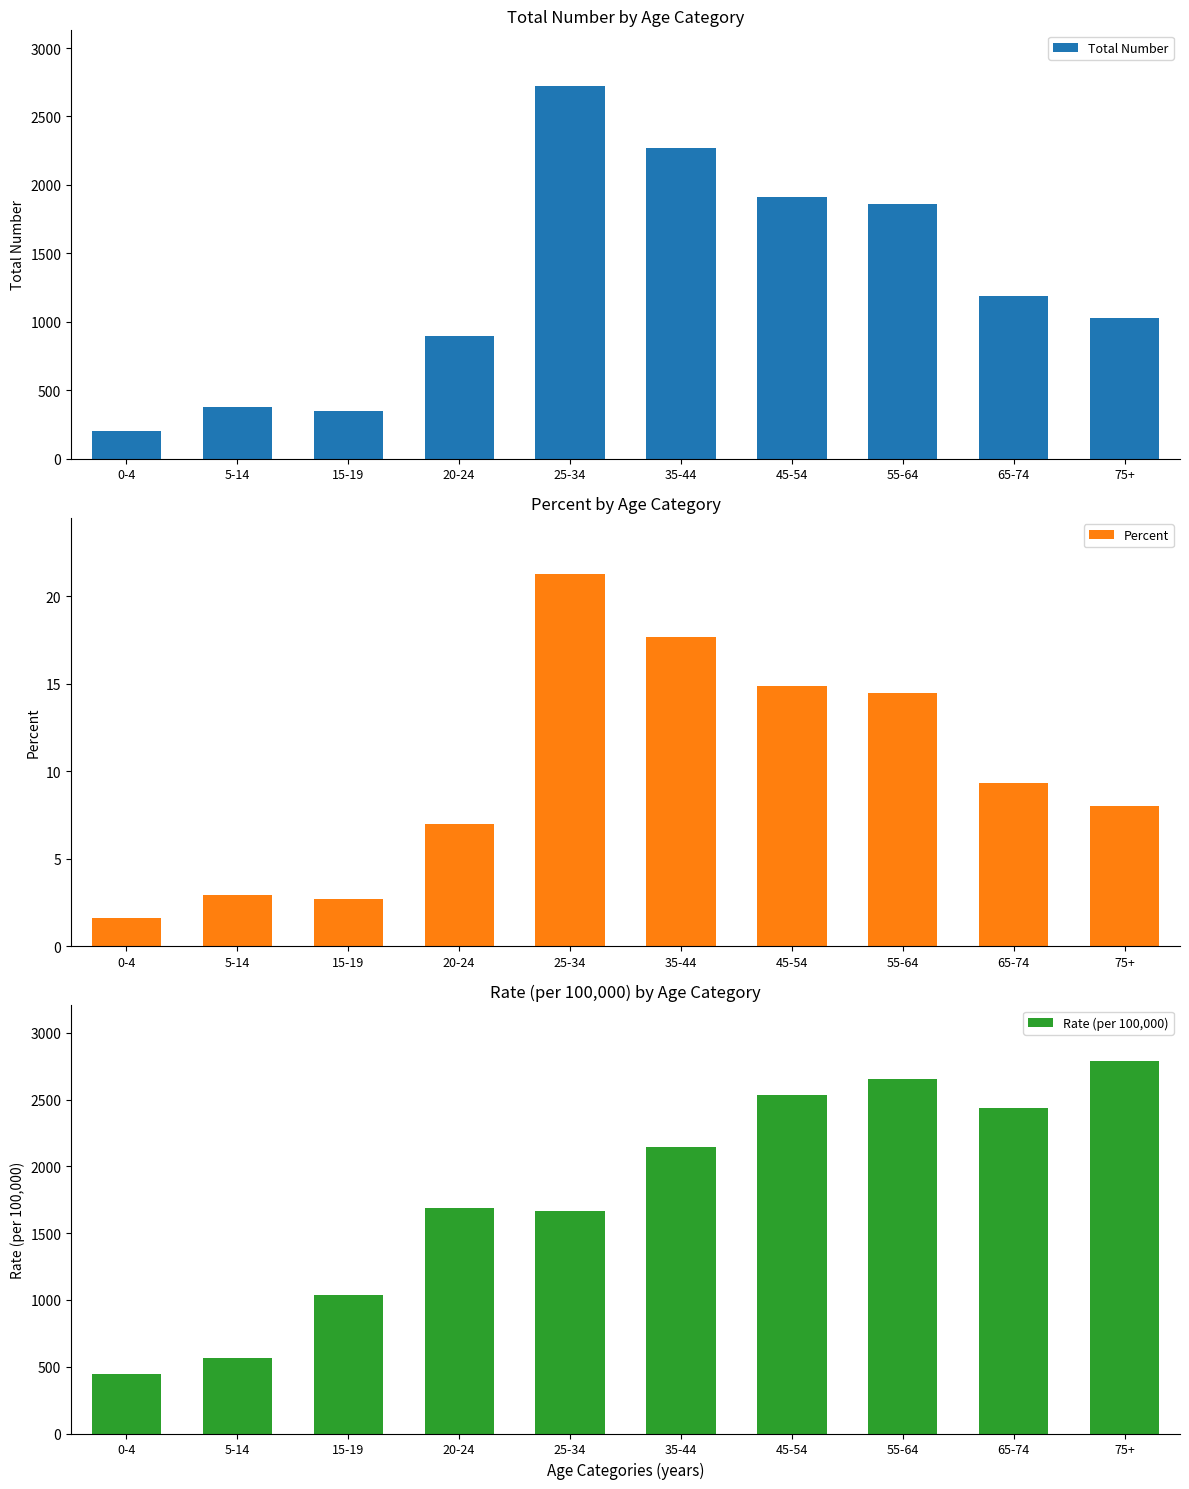

What position from the left is 20-24?

4